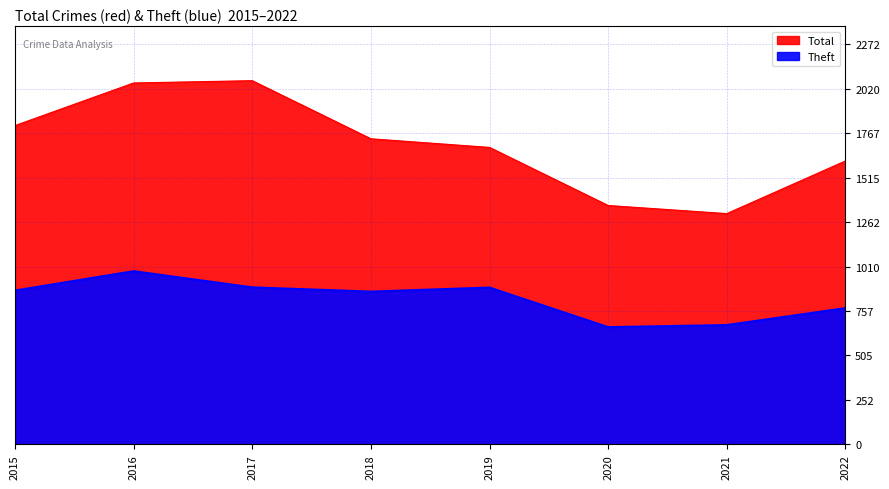

Reading right to left, list all the values displayed in this chart.

Theft: 2022=774	2021=678	2020=666	2019=891	2018=868	2017=892	2016=984	2015=874
Total: 2022=1610	2021=1311	2020=1357	2019=1687	2018=1736	2017=2066	2016=2053	2015=1811